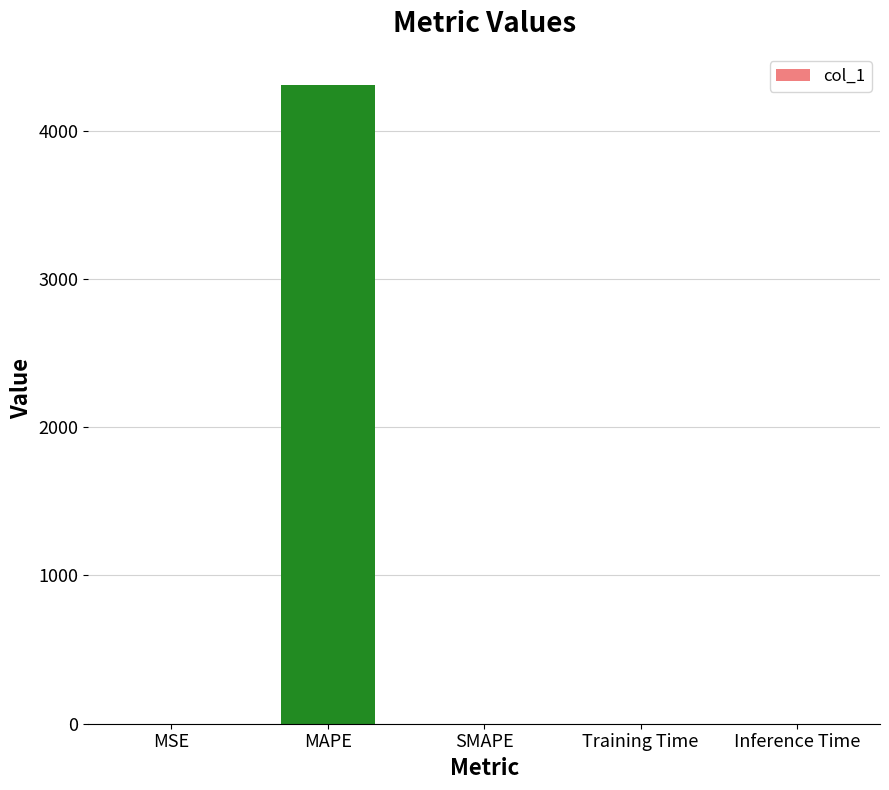

What is the change in value from MAPE to SMAPE?

-4310.5